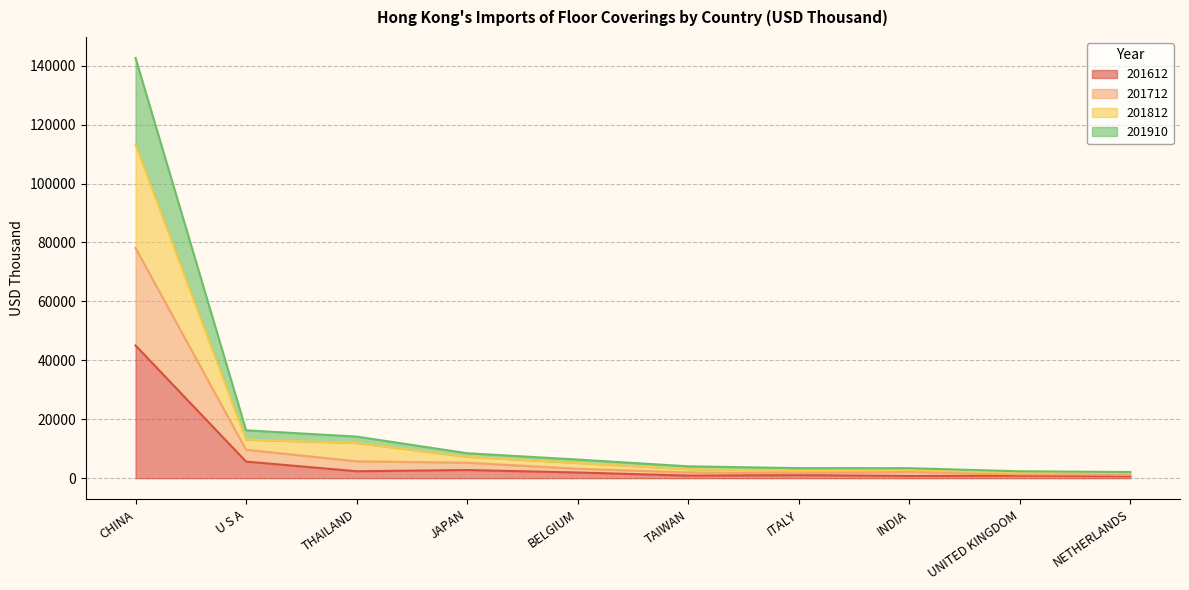

At which label does 201812 reach its peak?

CHINA